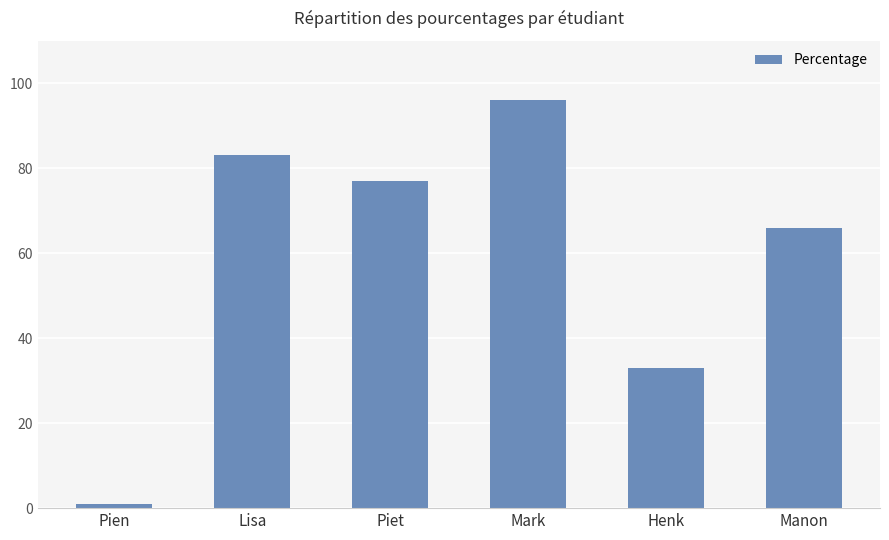

Are the bars horizontal?

No